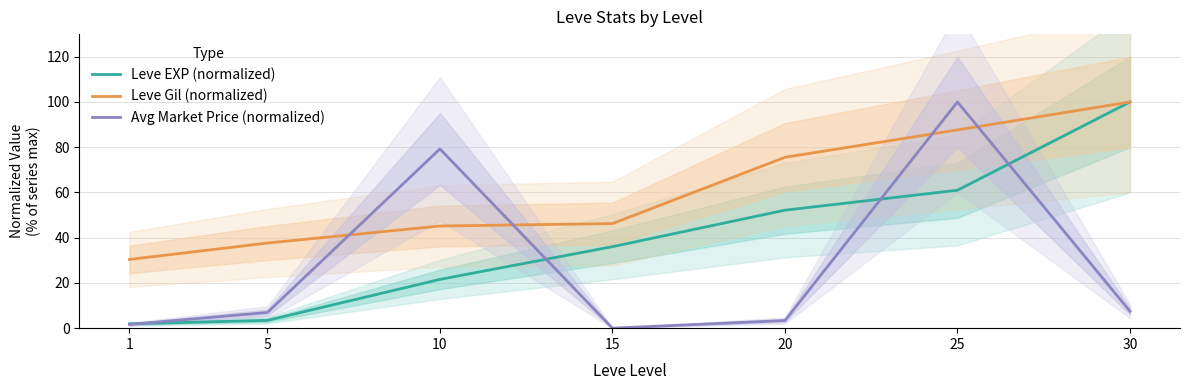

What value does the Leve EXP (normalized) series have at 1?

1.9